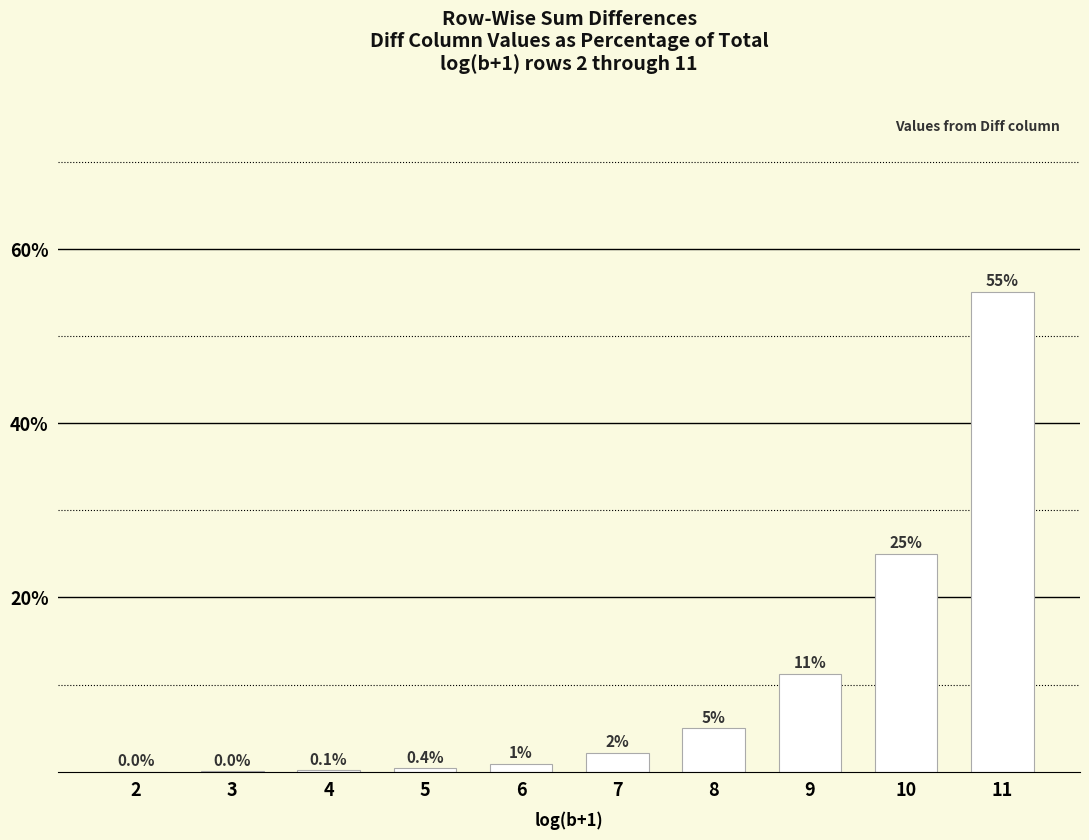

Where is the data nearest to the value 27?

10